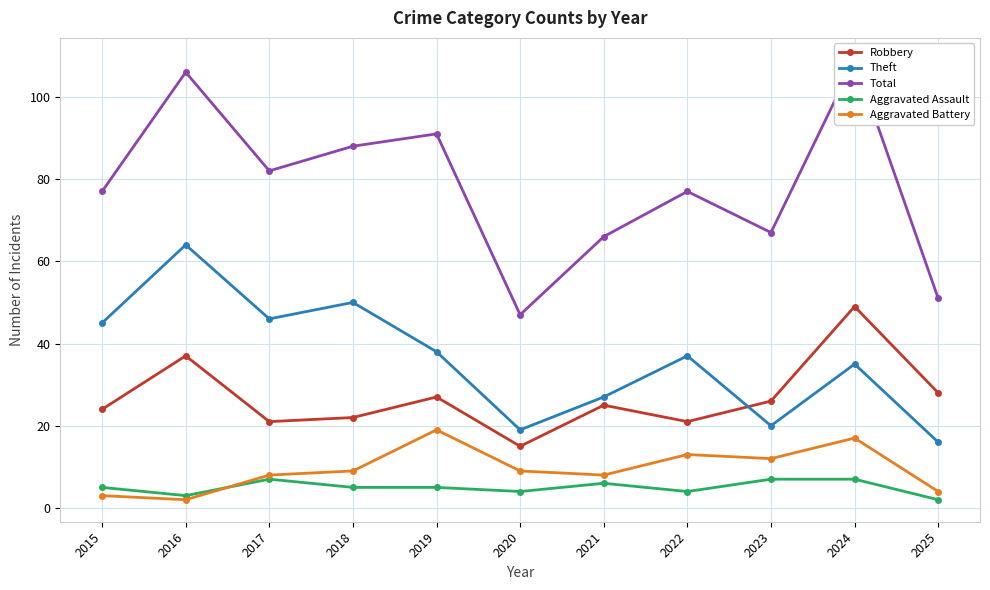

At which category does the chart reach its peak across all series?

2024